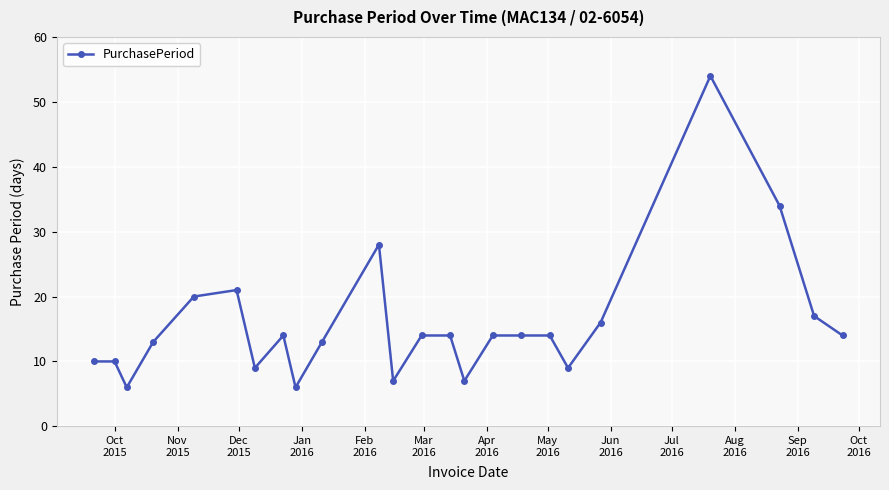

True or false: there are more than 1 points higher than both neighbors.

True